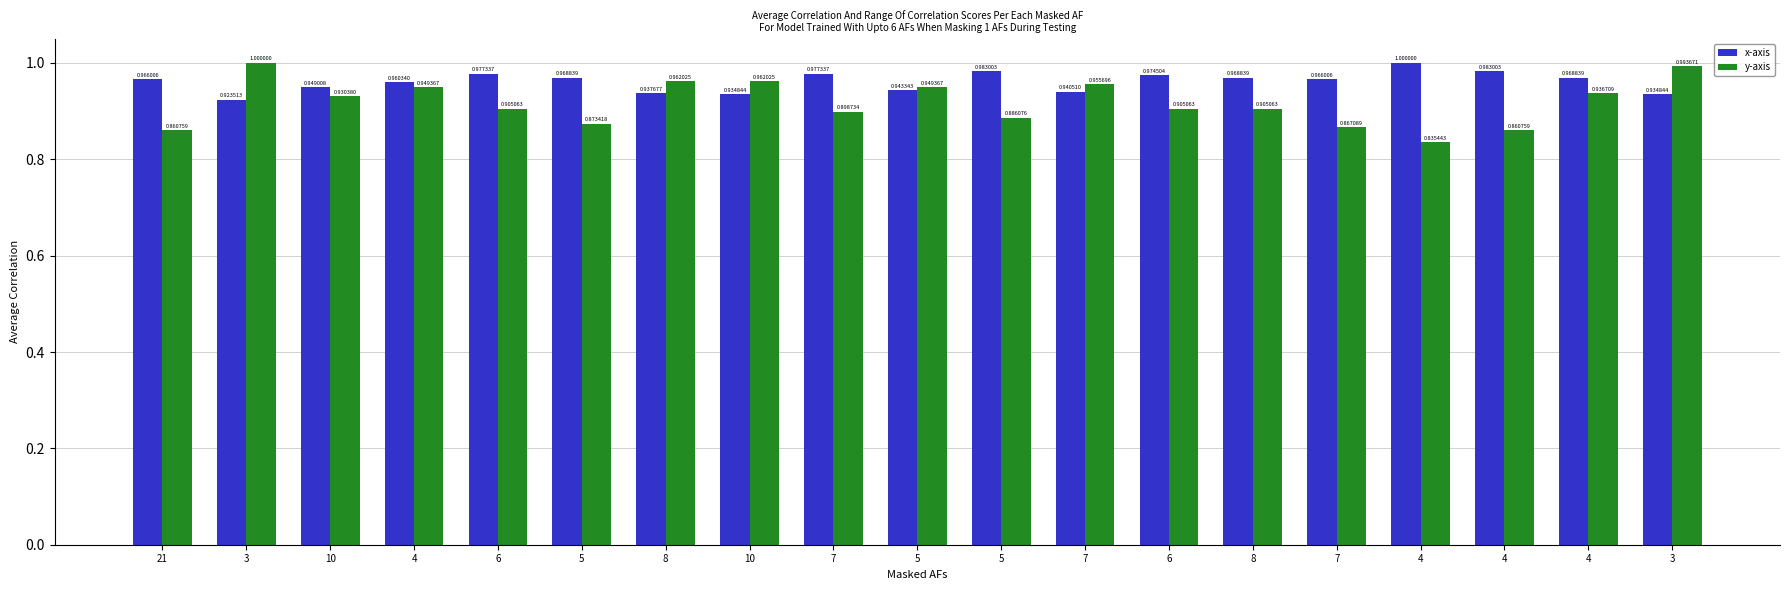

How many x-axis values are between 0 and 1?

19